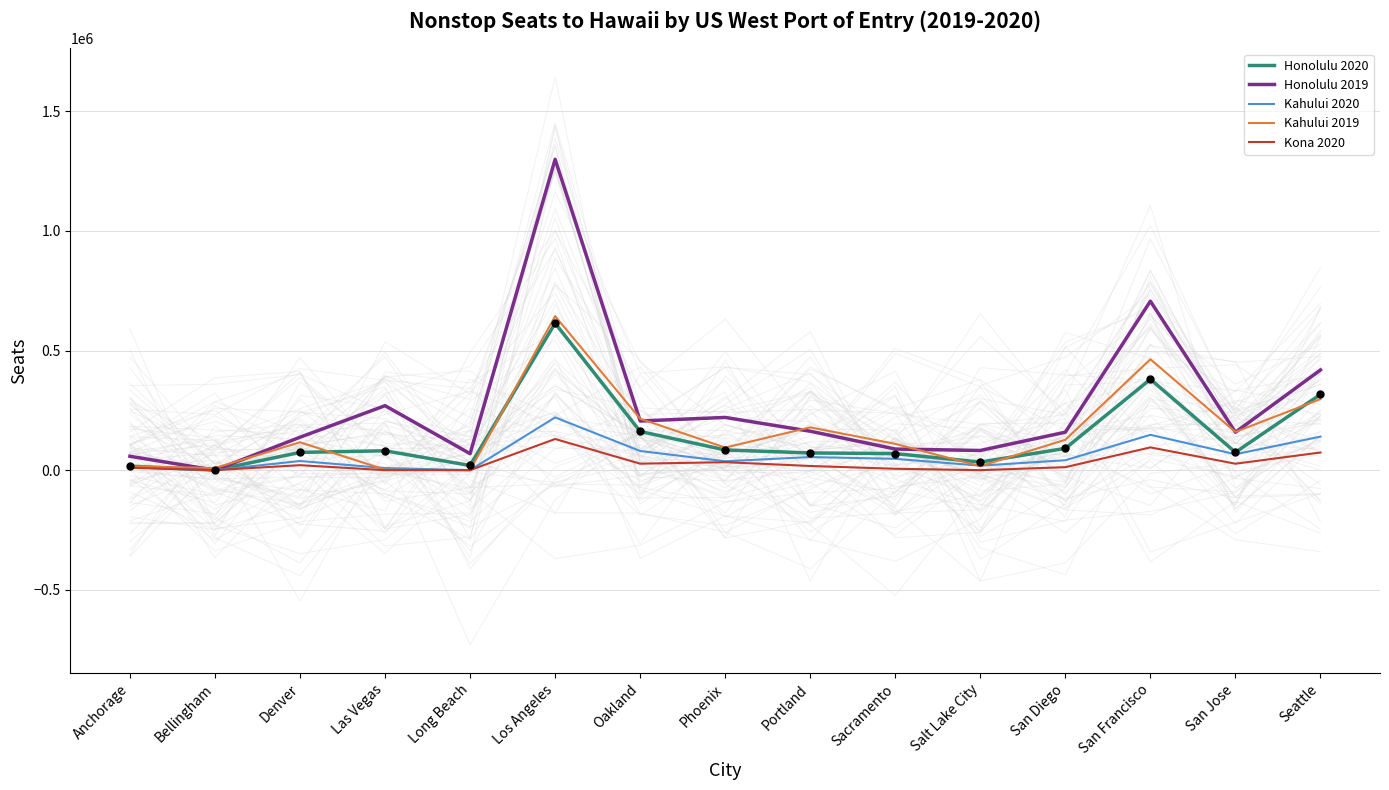

Where is Honolulu 2020 nearest to the value 307219?

Seattle